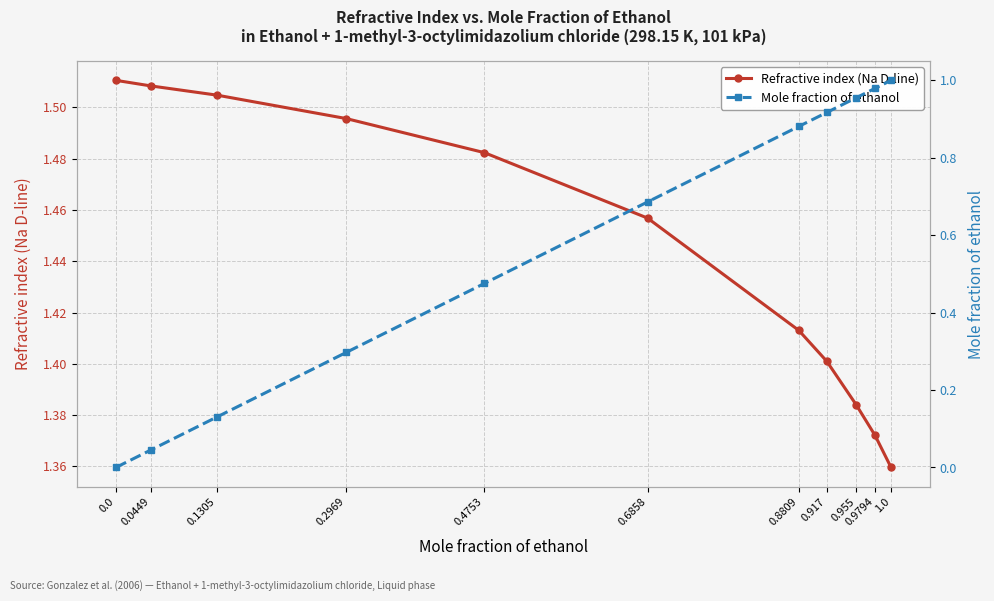

List the series in order of their overall mean, highest first.

Refractive index (Na D-line), Mole fraction of ethanol